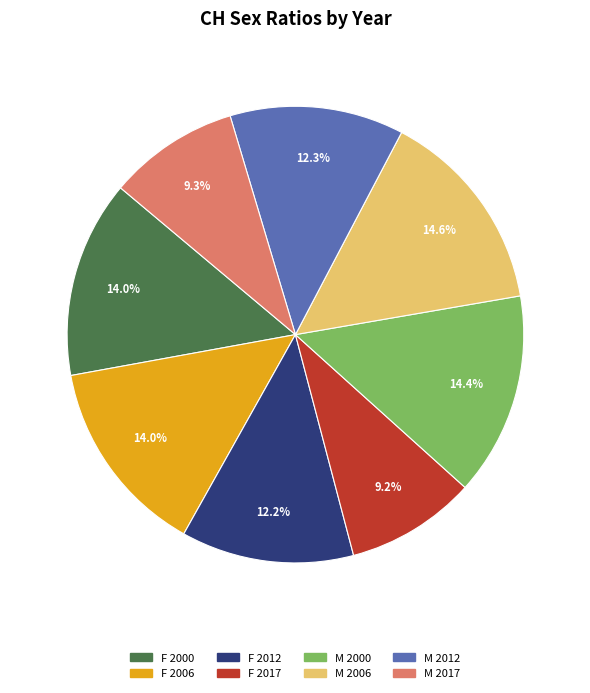

Which has a higher value, F 2000 or F 2012?

F 2000